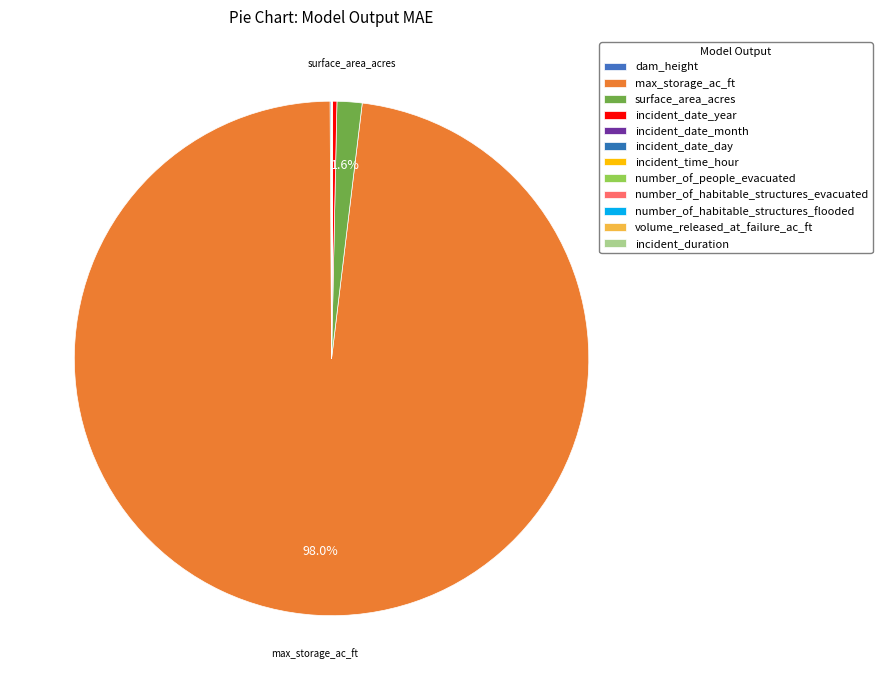

Is number_of_people_evacuated the majority of the pie?

No